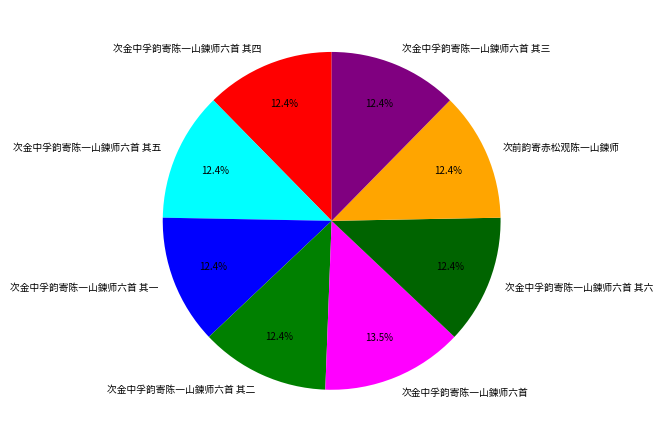

Which category has the biggest portion of the pie?

次金中孚韵寄陈一山鍊师六首